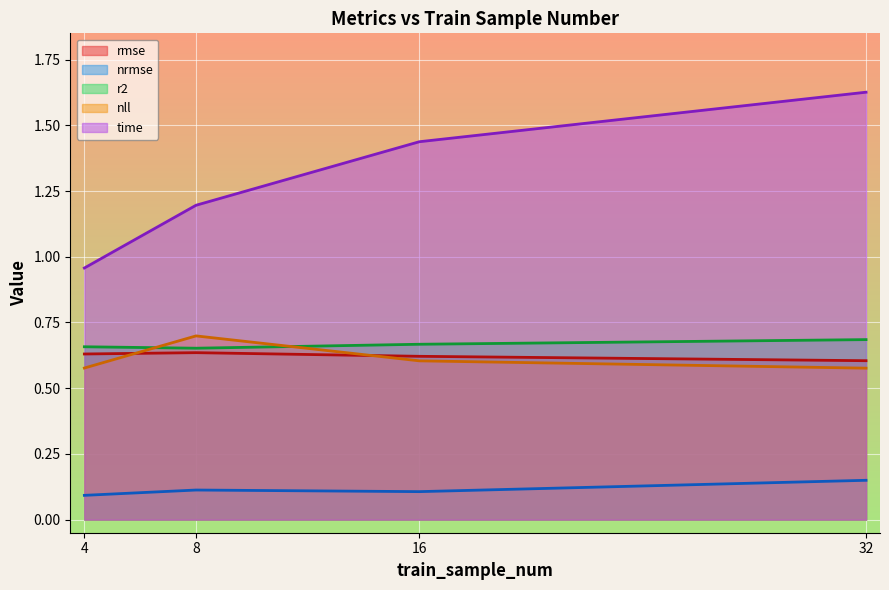

Which label corresponds to the smallest value in the chart?

4